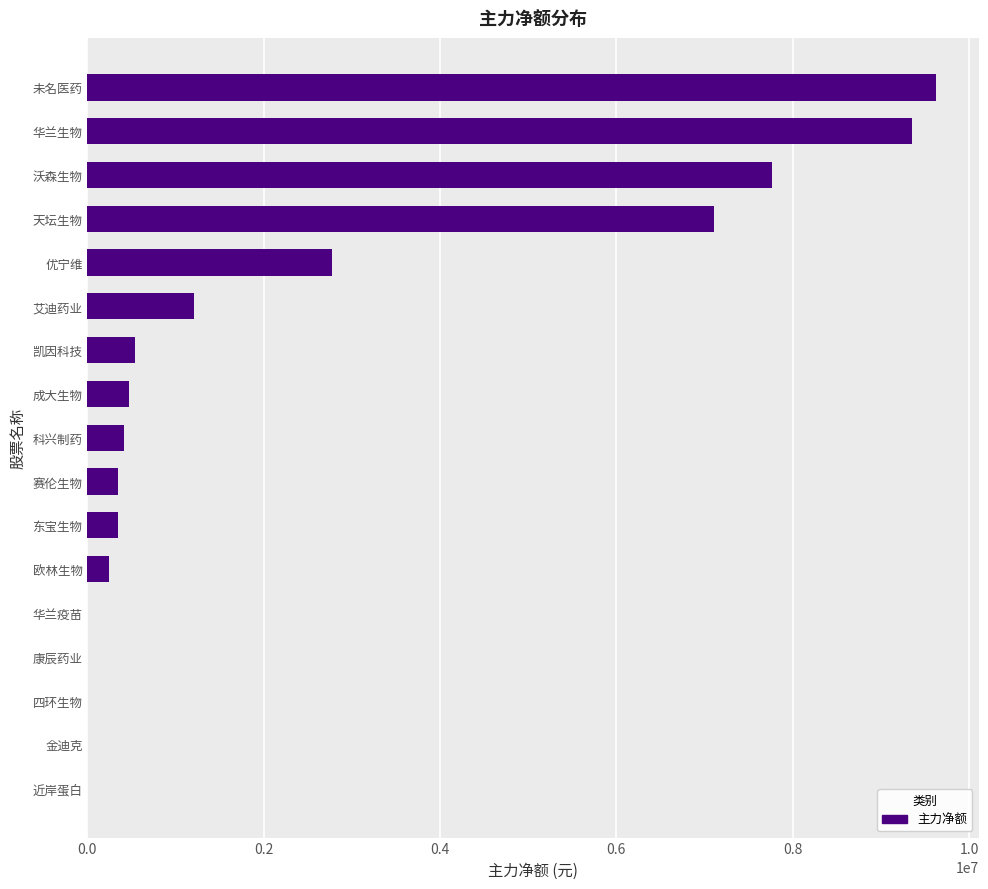

What is the sum of all values?

40201015